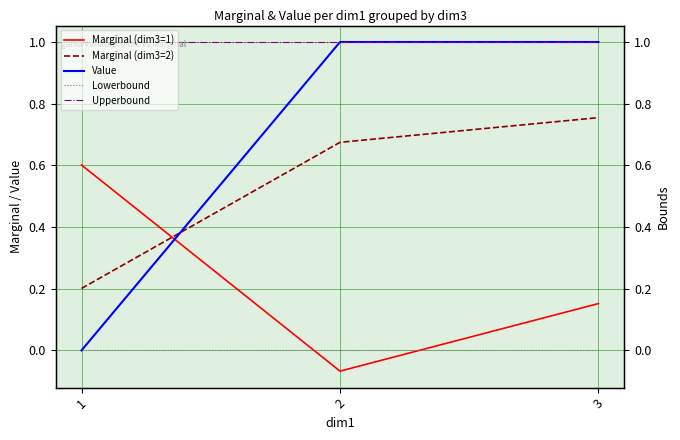

Does the chart display data point markers on the line(s)?

No